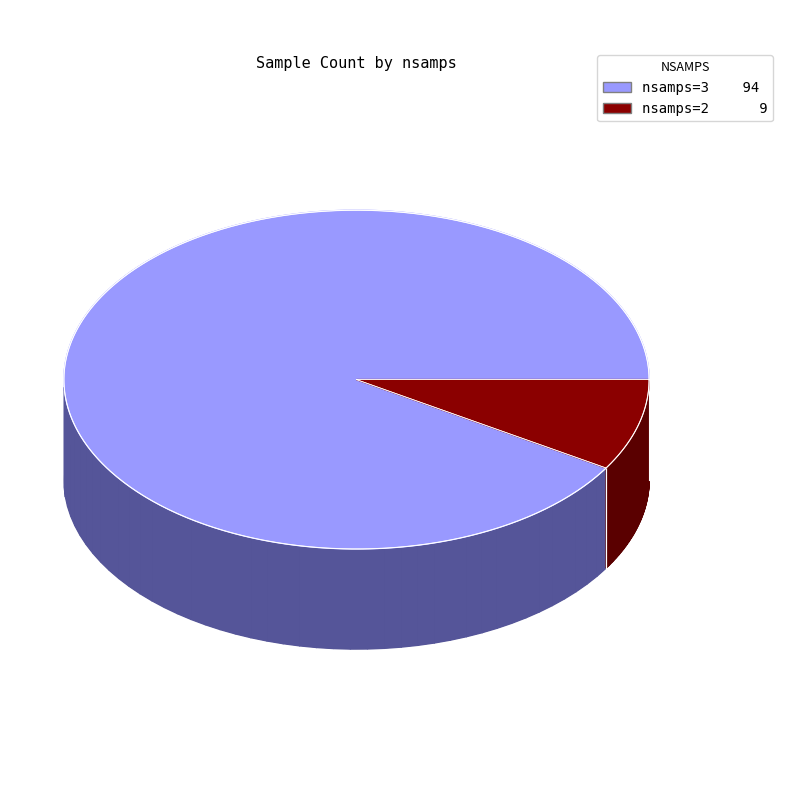

Between nsamps=3 and nsamps=2, which is larger?

nsamps=3